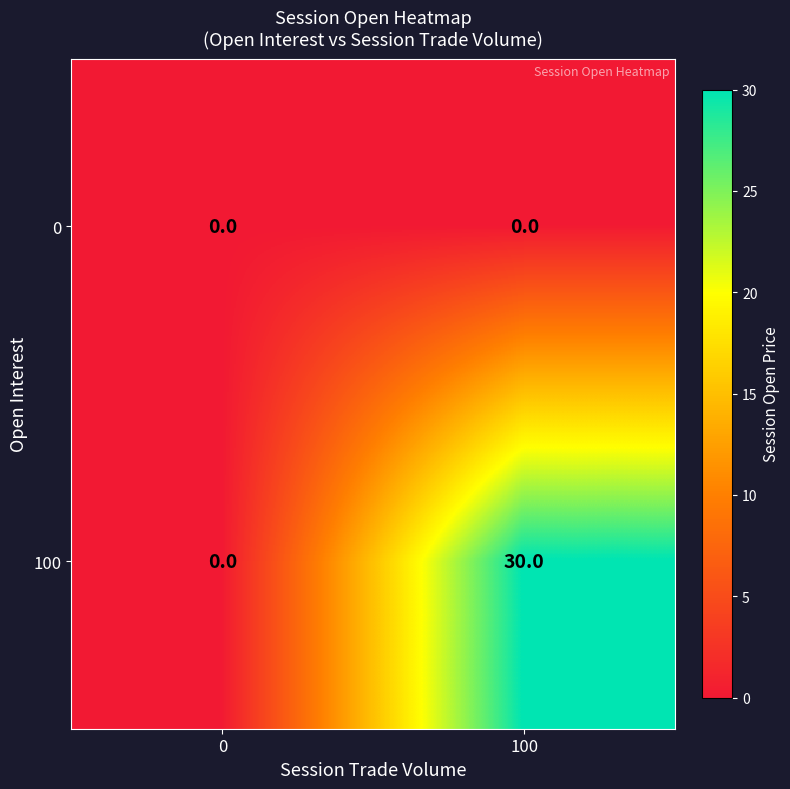

What value does the 100 series have at 100, to the nearest 10?

30